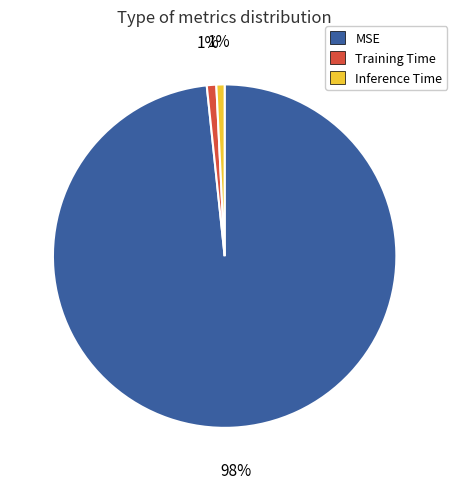

Does MSE account for over 50% of the chart?

Yes